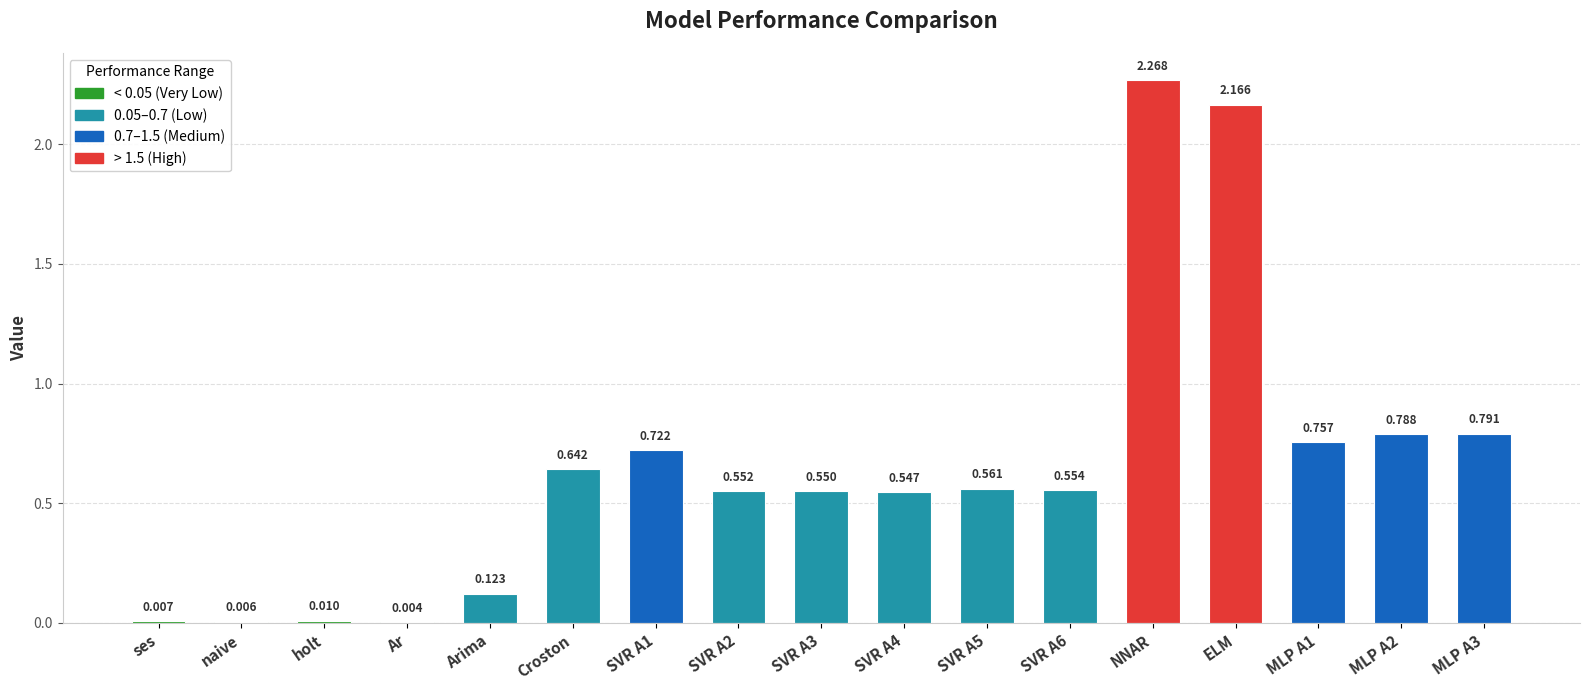

Which has a higher value, Ar or Croston?

Croston